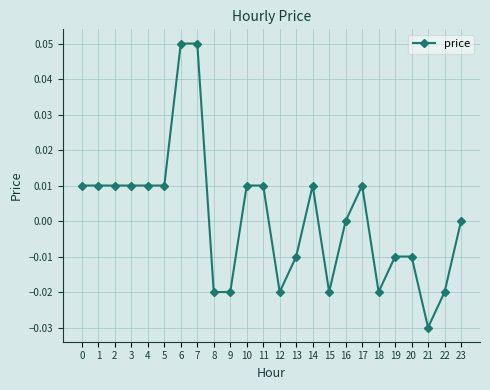

Is it true that the value at 13 is -0.0?

True